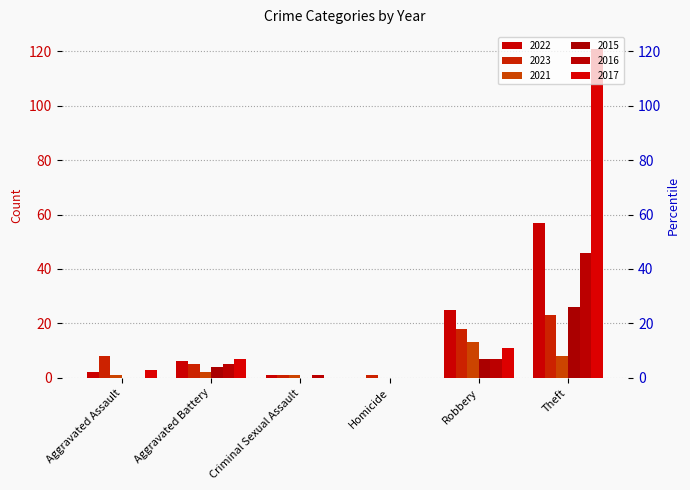

Reading left to right, extract all data points from this chart.

2022: Aggravated Assault=2	Aggravated Battery=6	Criminal Sexual Assault=1	Homicide=0	Robbery=25	Theft=57
2023: Aggravated Assault=8	Aggravated Battery=5	Criminal Sexual Assault=1	Homicide=1	Robbery=18	Theft=23
2021: Aggravated Assault=1	Aggravated Battery=2	Criminal Sexual Assault=1	Homicide=0	Robbery=13	Theft=8
2015: Aggravated Assault=0	Aggravated Battery=4	Criminal Sexual Assault=0	Homicide=0	Robbery=7	Theft=26
2016: Aggravated Assault=0	Aggravated Battery=5	Criminal Sexual Assault=1	Homicide=0	Robbery=7	Theft=46
2017: Aggravated Assault=3	Aggravated Battery=7	Criminal Sexual Assault=0	Homicide=0	Robbery=11	Theft=121